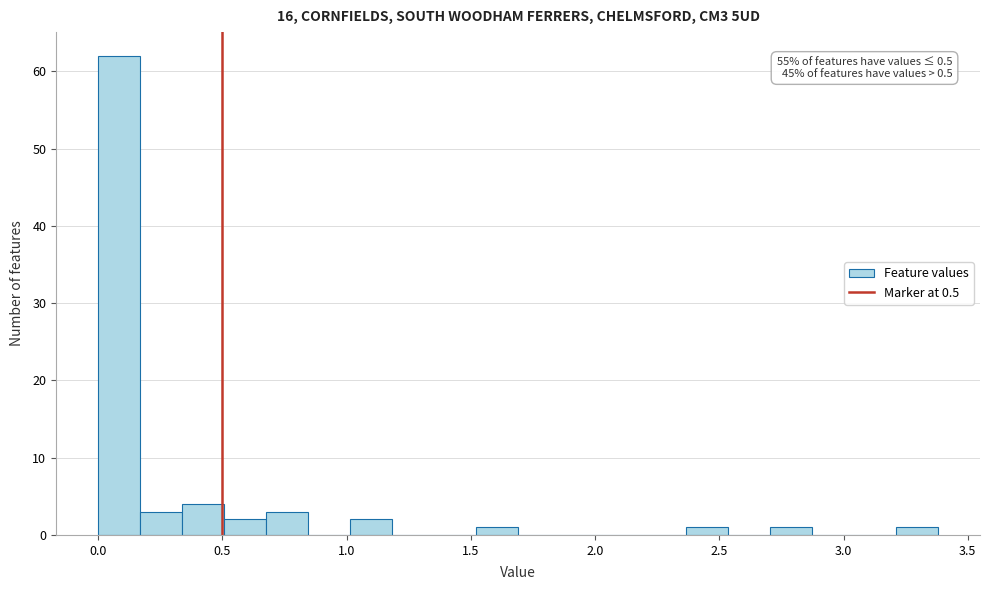

Around what value on the x-axis is the tallest bar? Give the approximate position of its centre, as read against the axis.

0.10